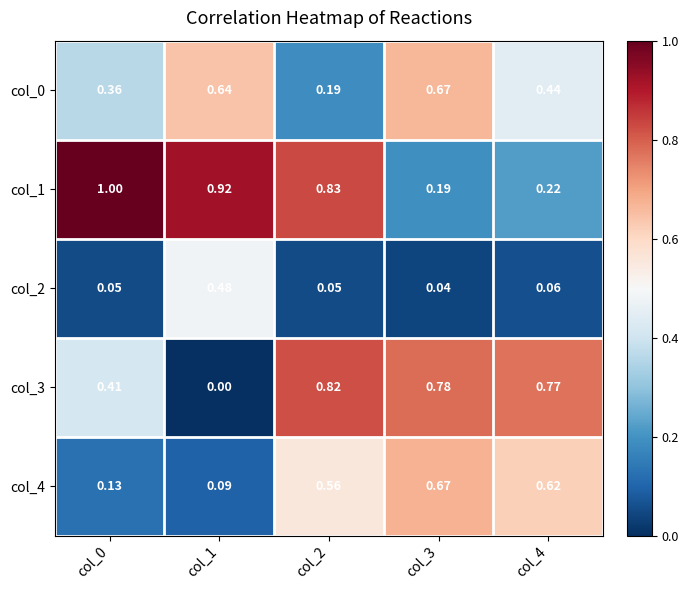

Is the value of col_3 at col_0 greater than the value of col_4 at col_2?

No